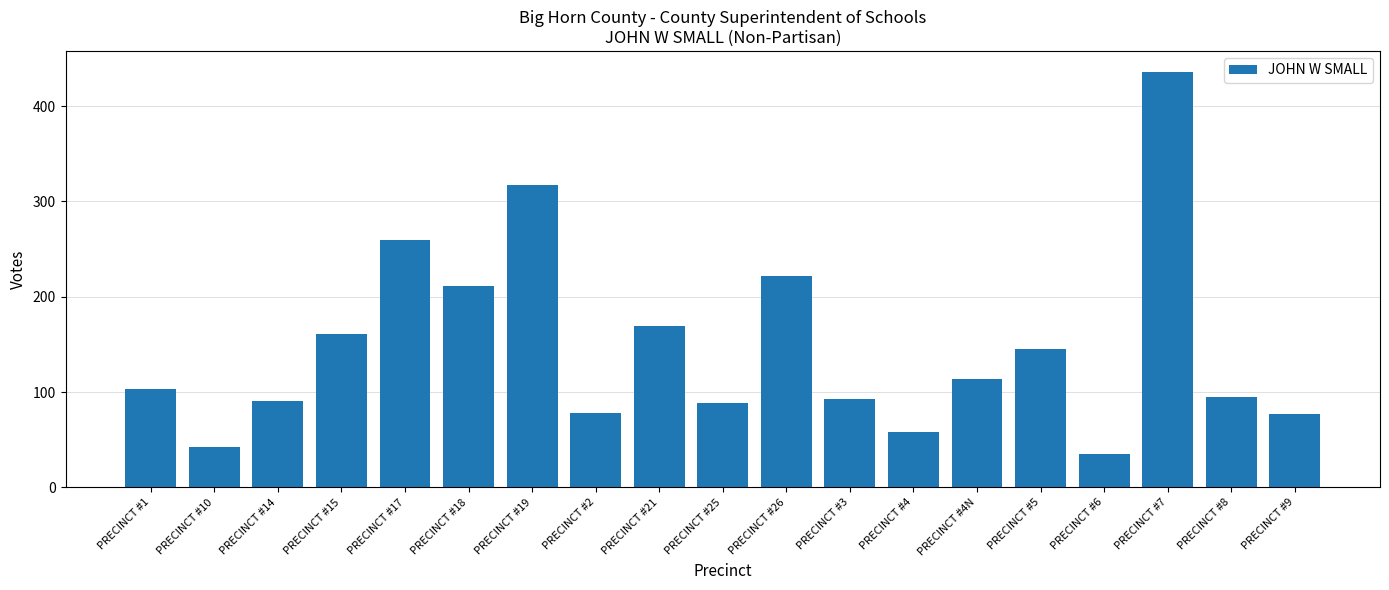

What is the sum of all values?

2794